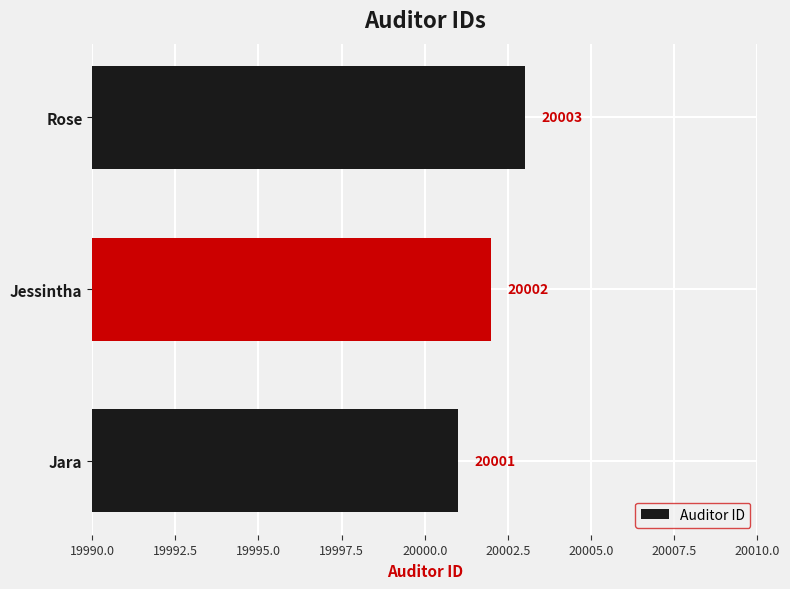

Rank the categories by value from lowest to highest.

Jara, Jessintha, Rose